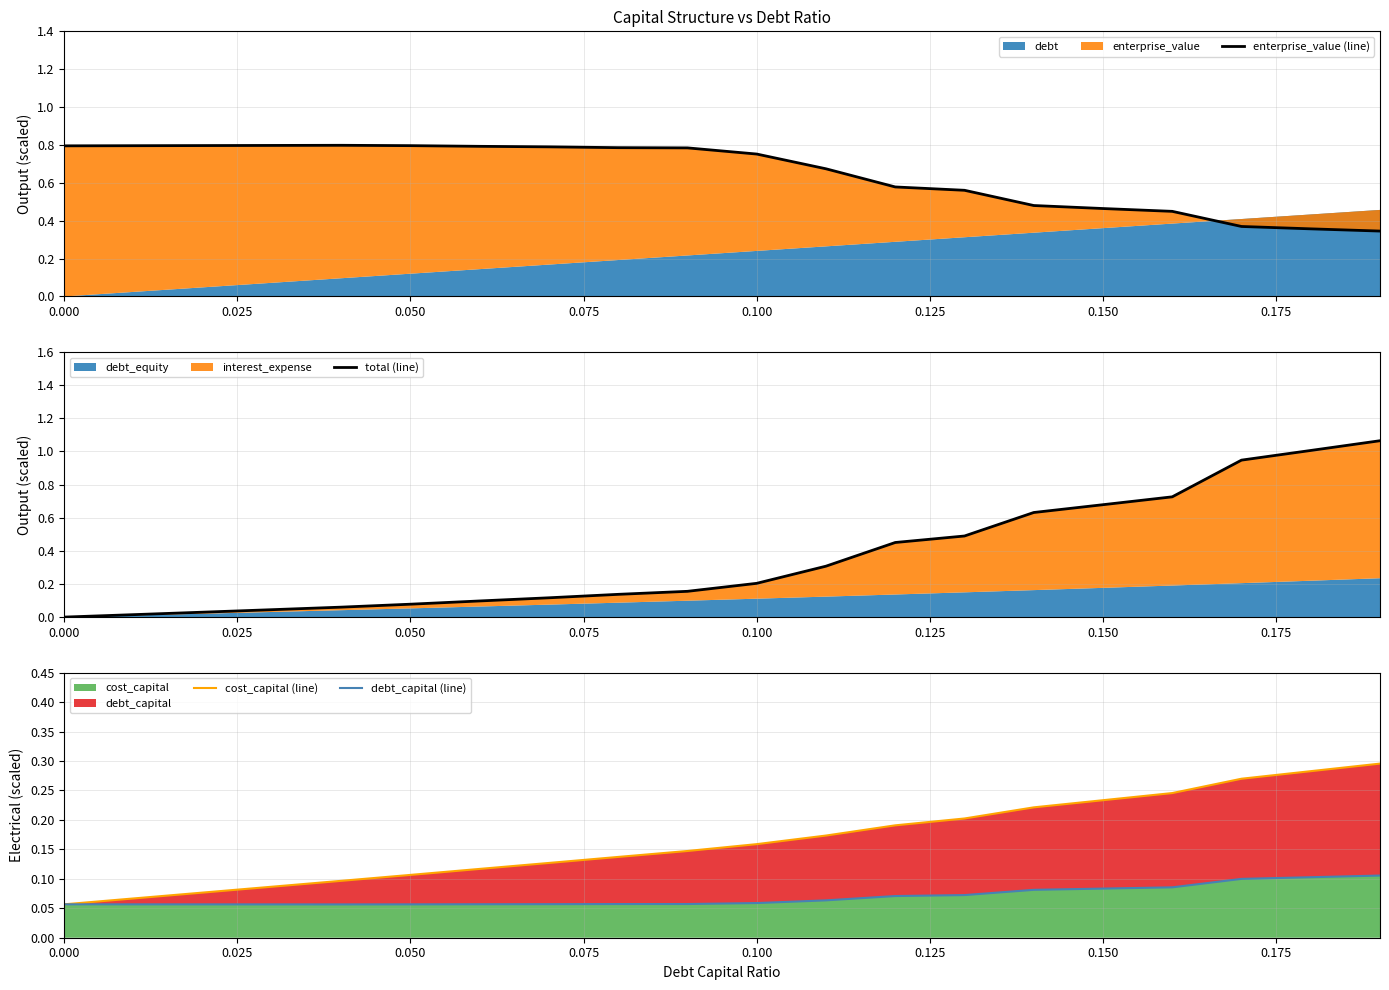

True or false: total (line) has a value of 0.2 at 0.100.

True